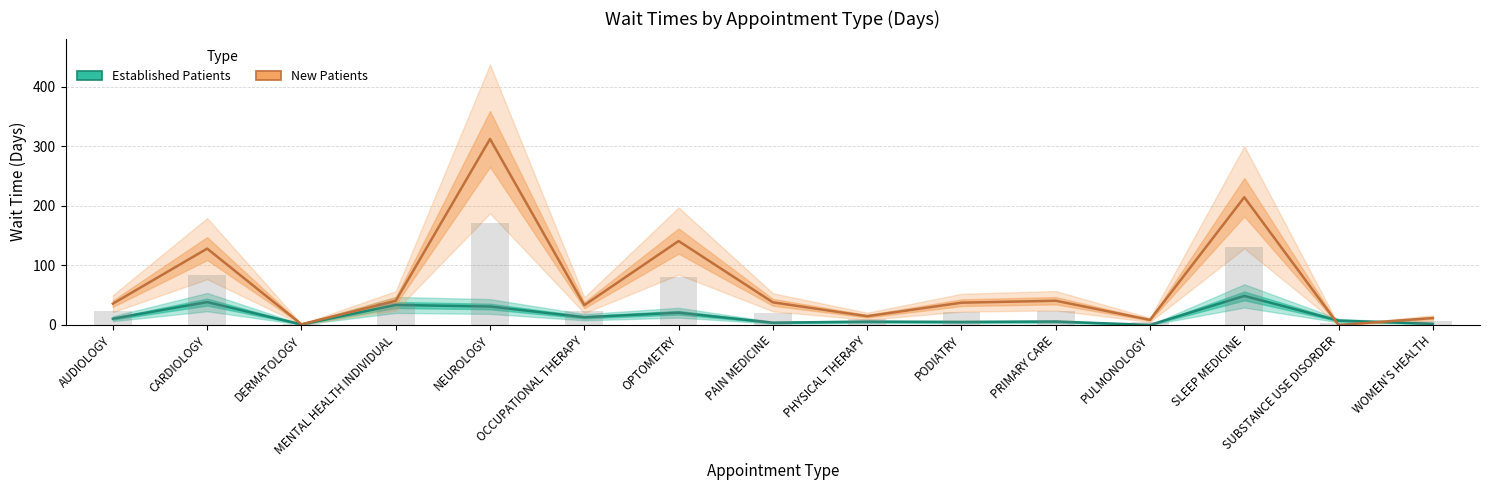

Which series has the largest total across all categories?

New Patients